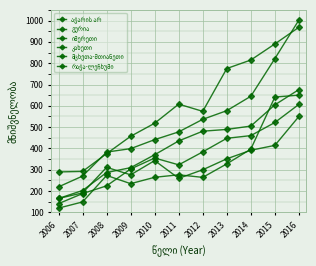

Does the chart have visible grid lines?

Yes